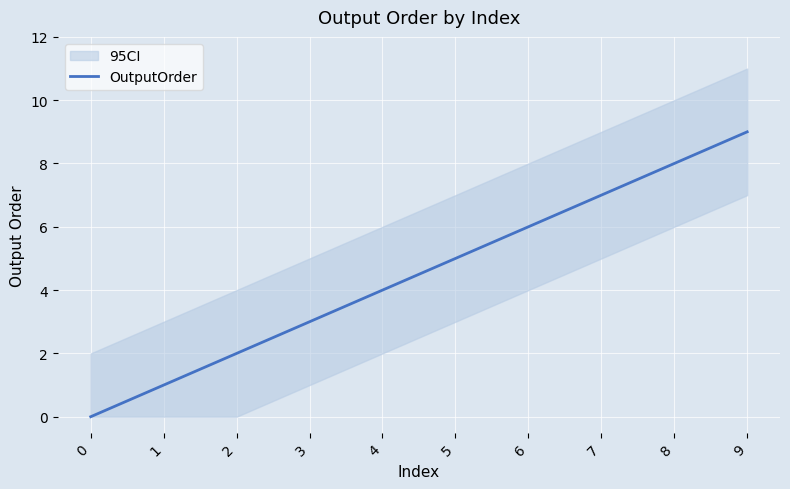

At which label does the data first exceed 5?

6